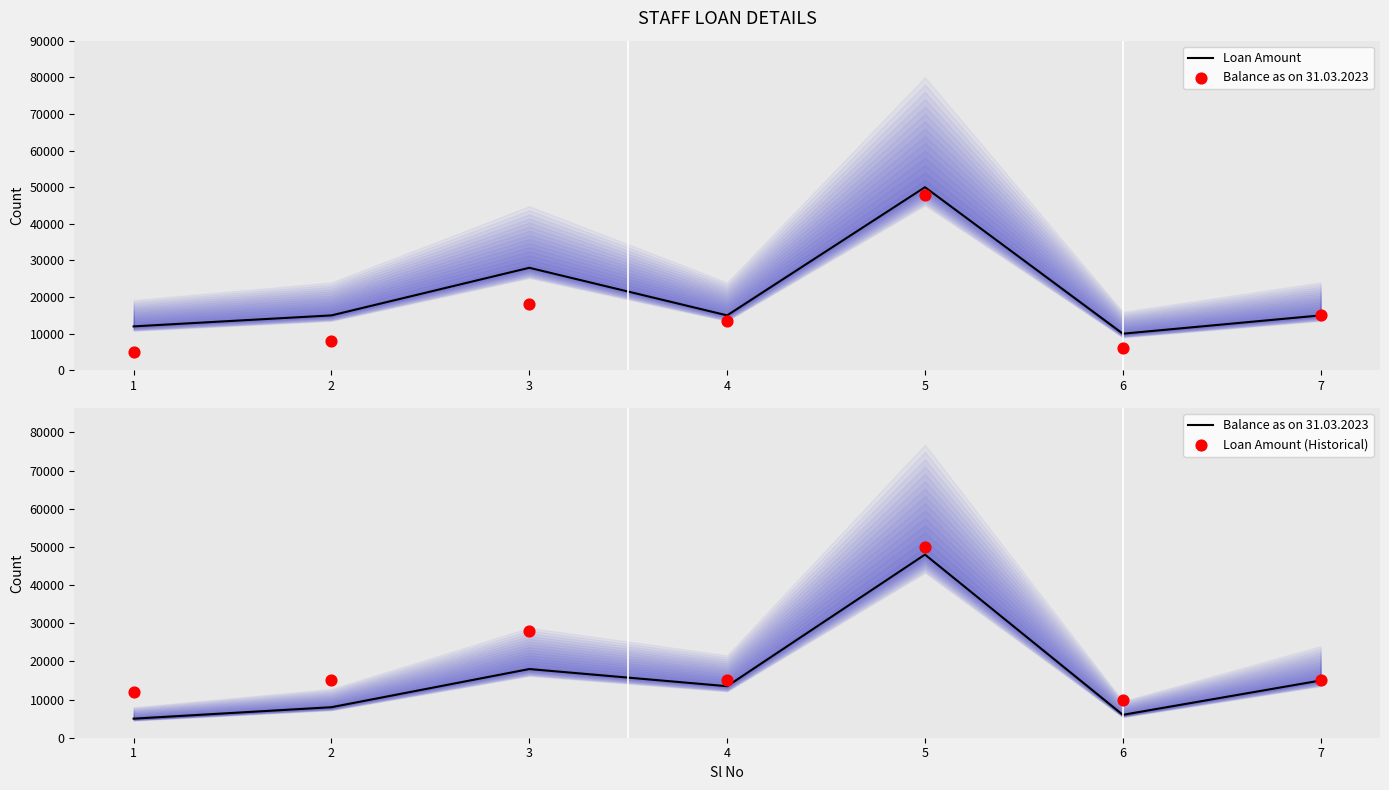

At how many categories does at least one series exceed 43531?

1